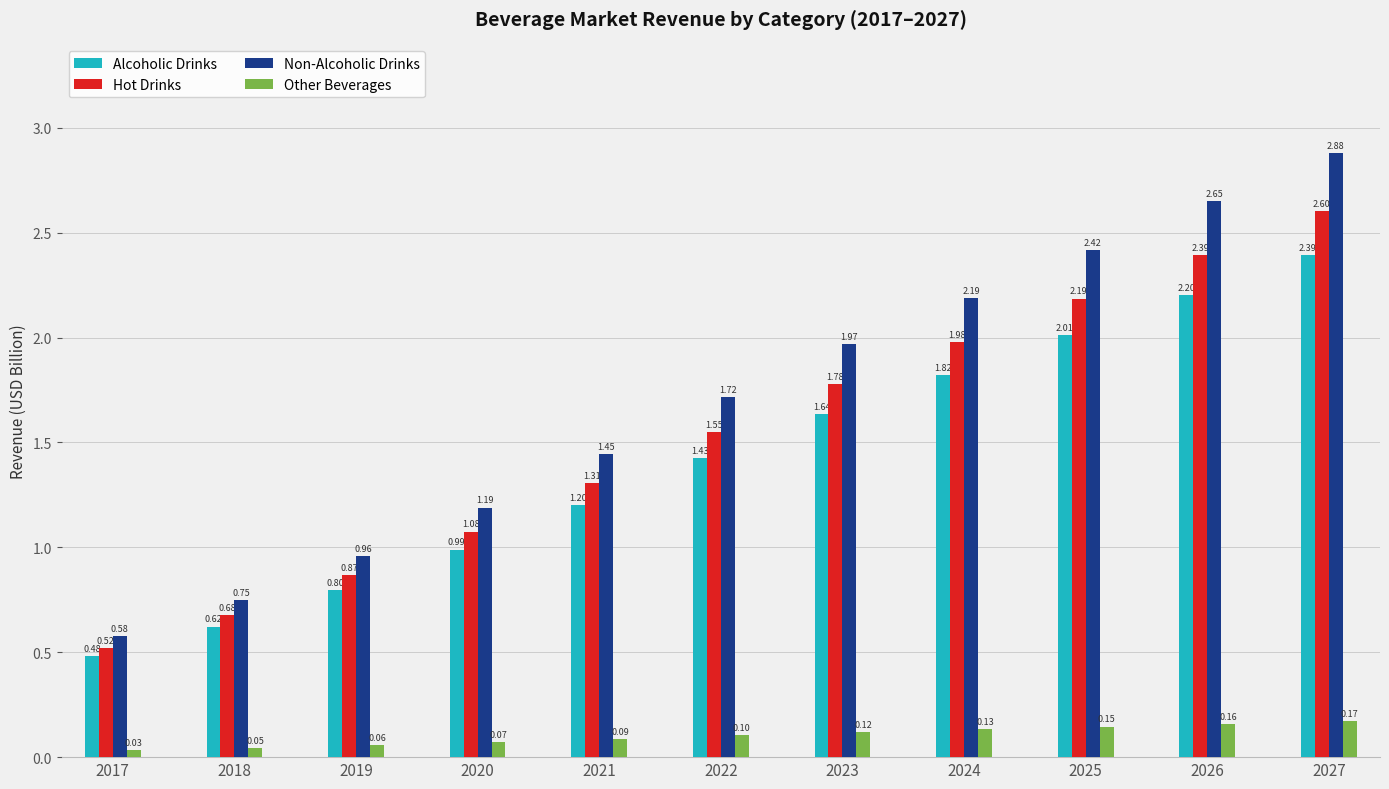

The Non-Alcoholic Drinks series shows 0.9 at 2026. True or false?

False